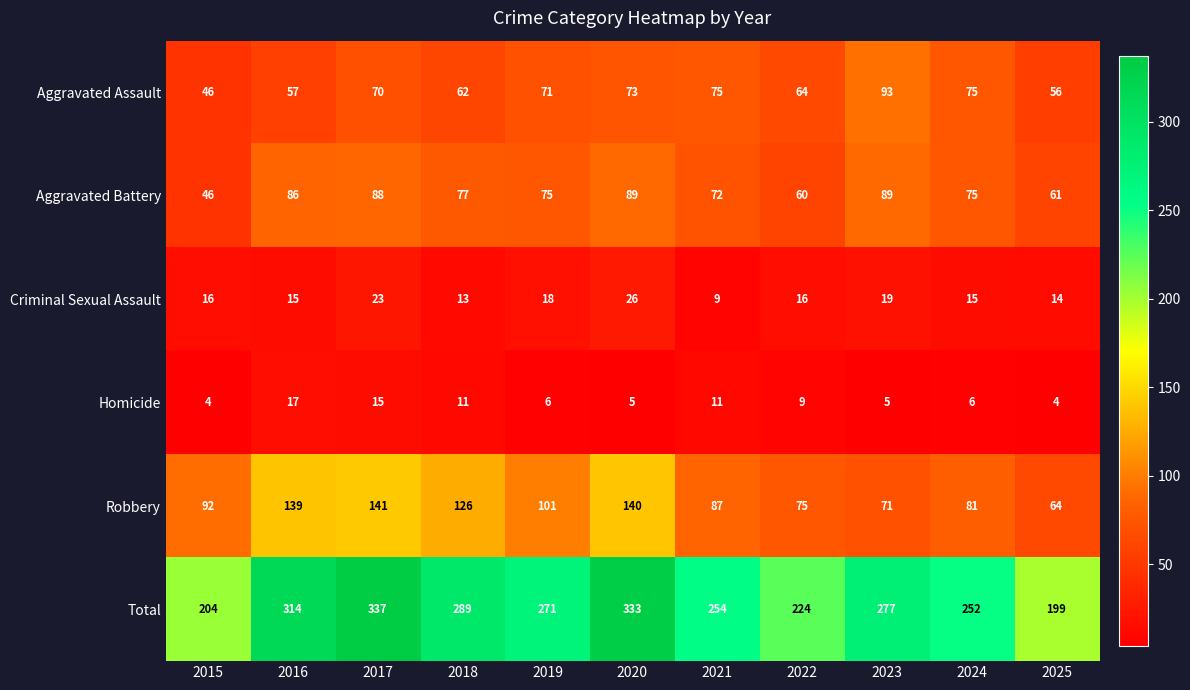

True or false: Aggravated Assault has a value of 11 at 2025.

False